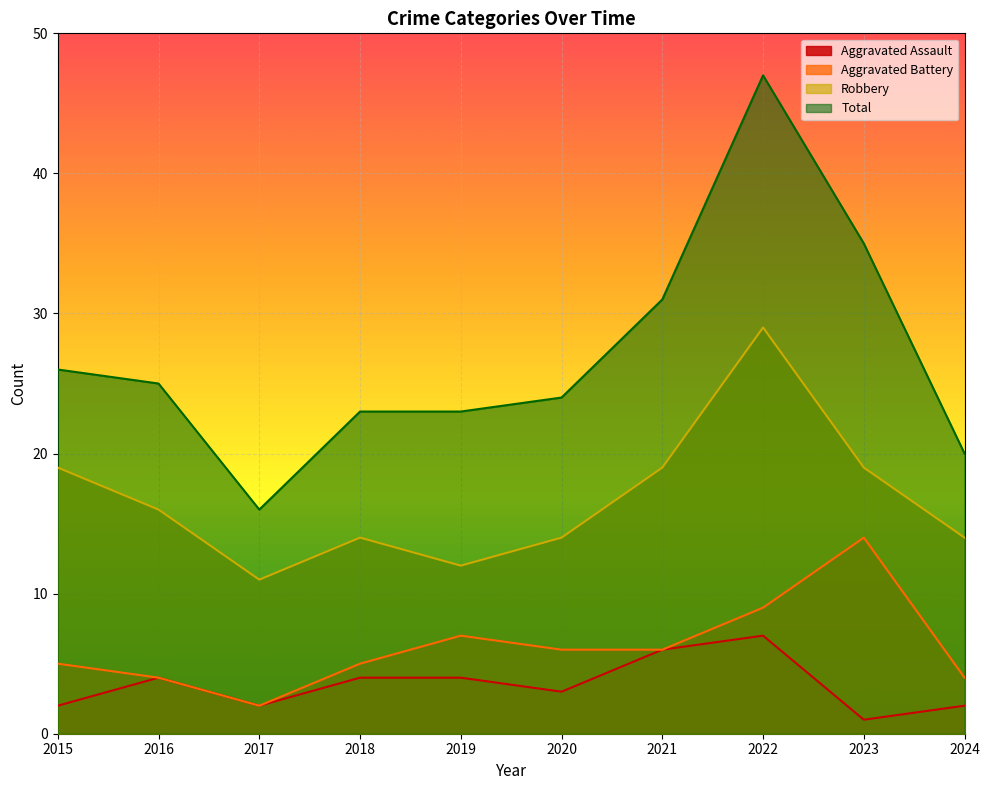

Between 2017 and 2018, which is larger?

2018